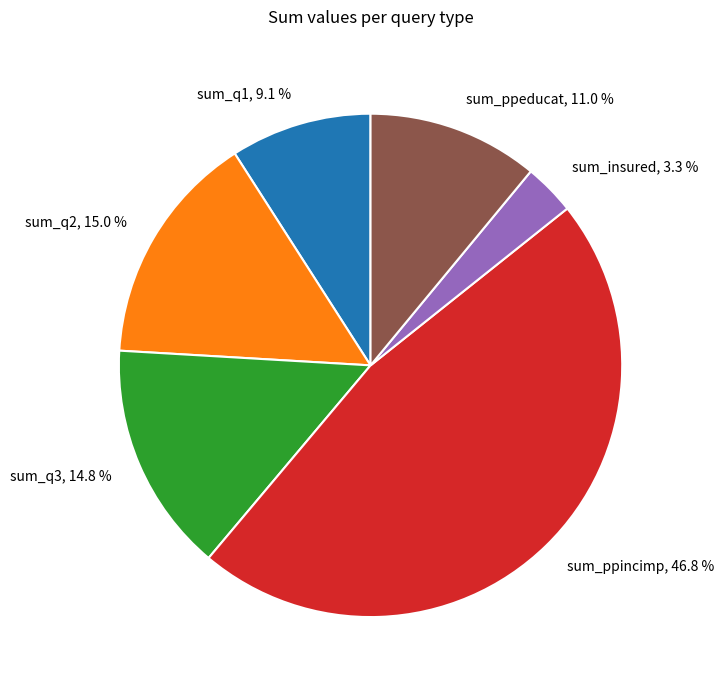

Is there any slice that represents more than half of the pie?

No